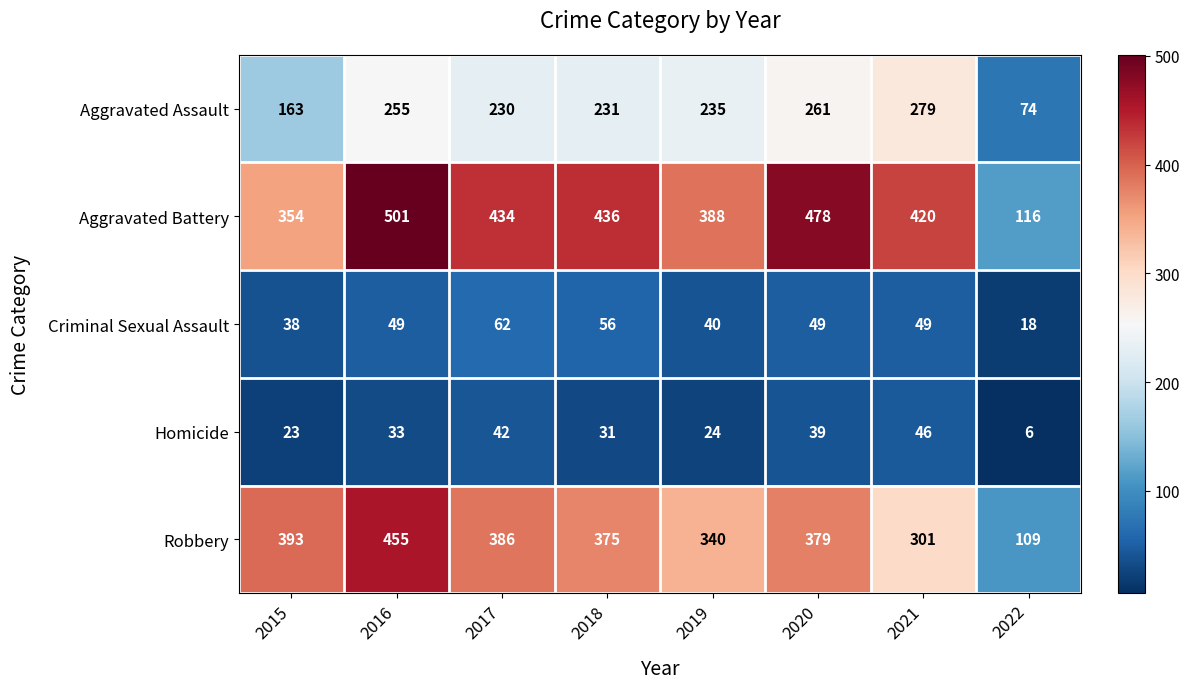

Count the number of data series in this chart.

5